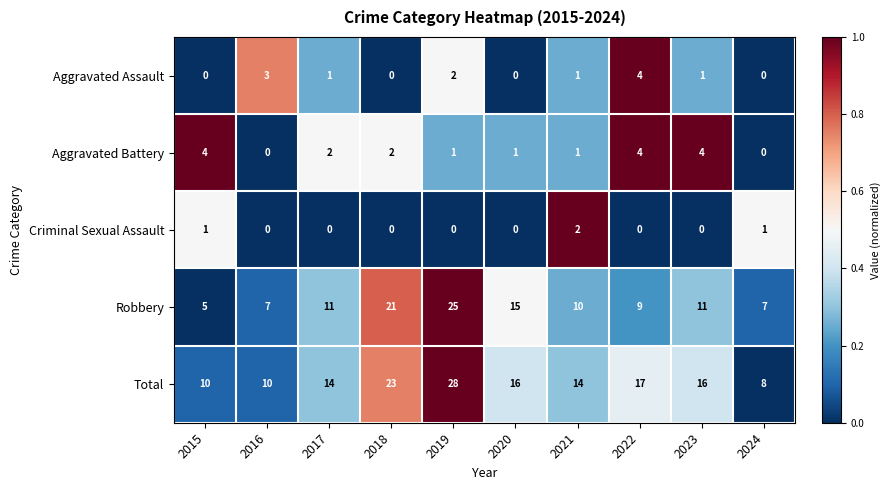

Is it true that Total equals 27 at 2020?

False